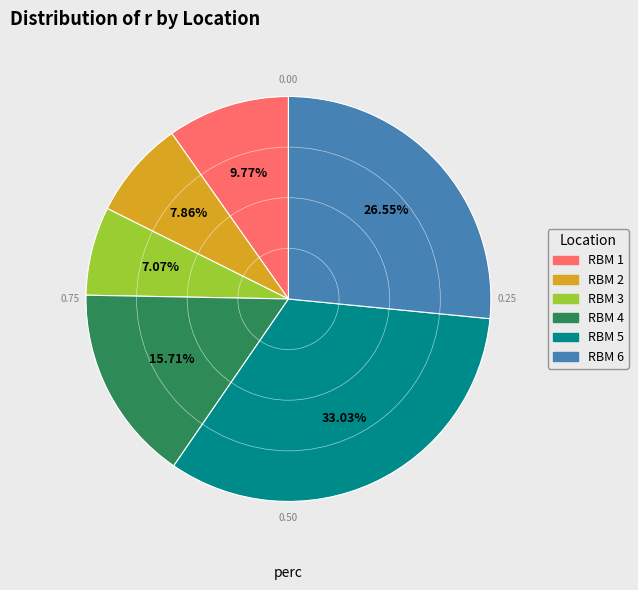

Does any single category account for the majority?

No